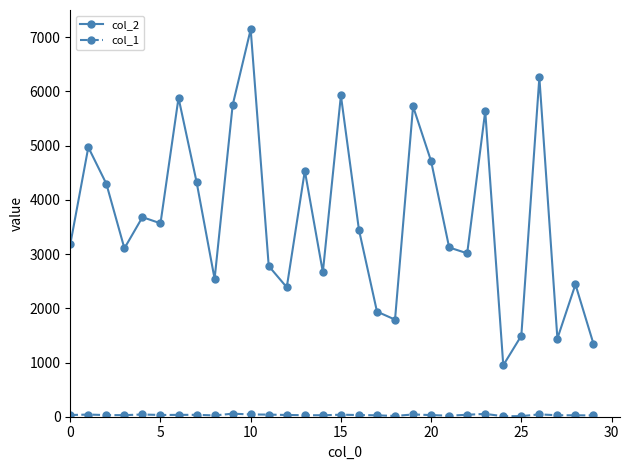

Which series has the widest spread of values?

col_2